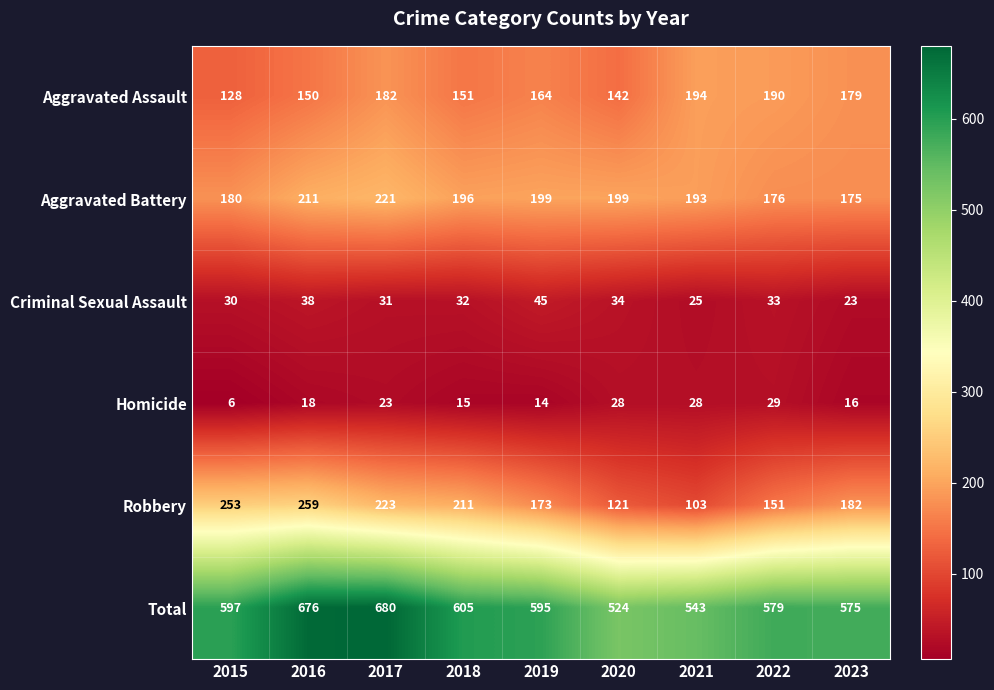

True or false: Homicide has a value of 6 at 2015.

True